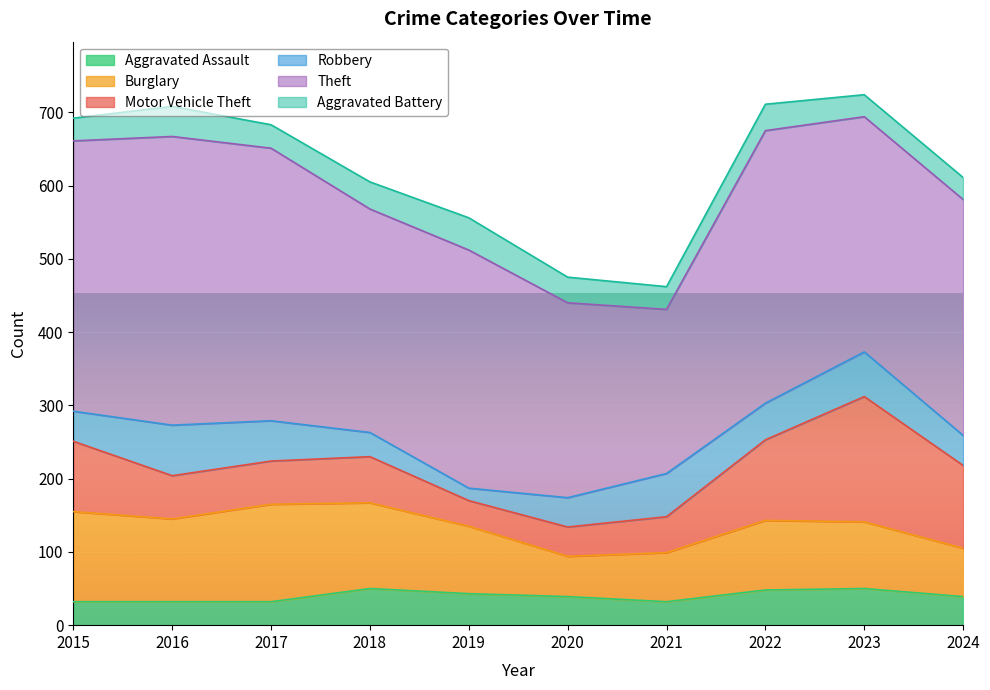

In Aggravated Battery, how many points are higher than both neighbors (excluding endpoints)?

3